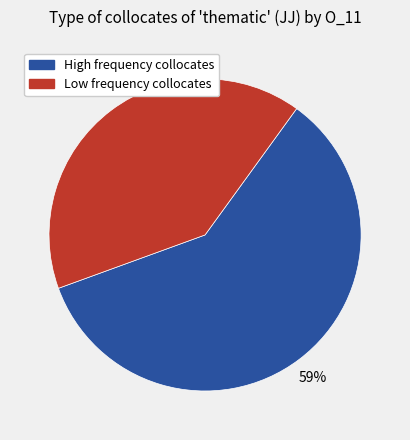

Rank the categories by value from highest to lowest.

High frequency collocates, Low frequency collocates